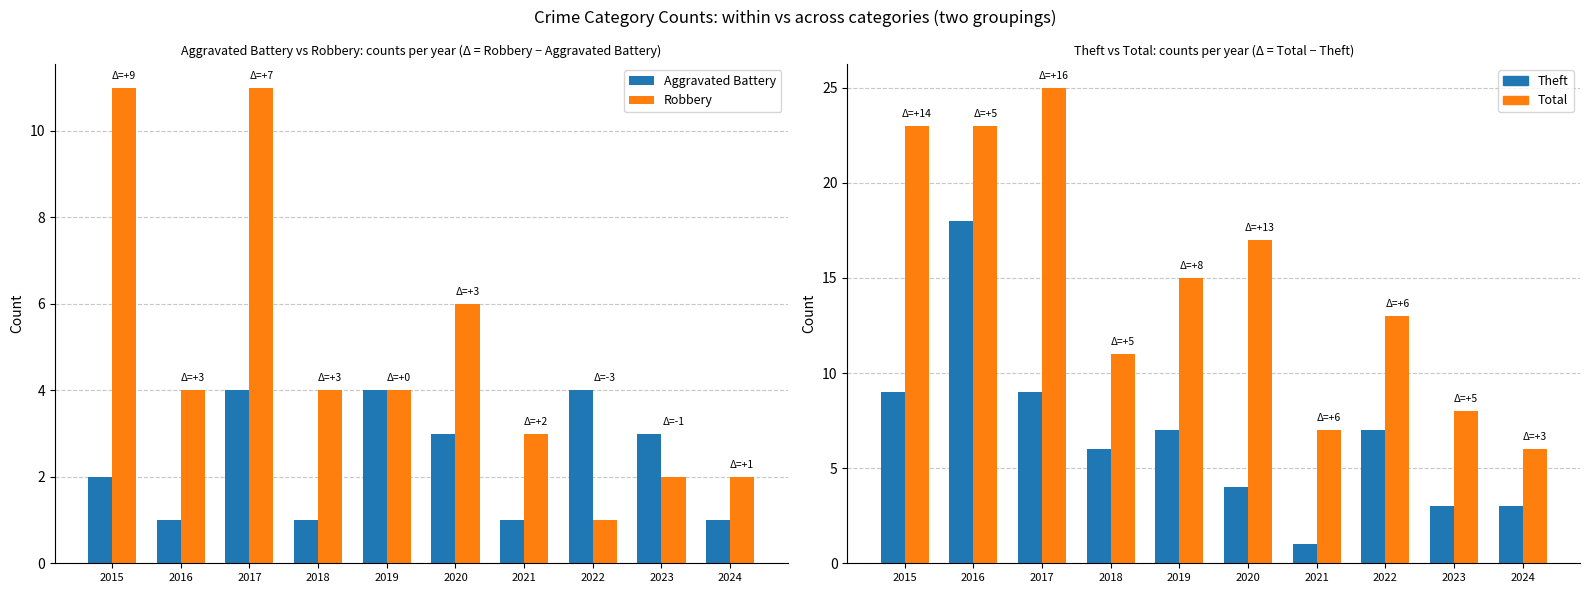

What are all the series names shown in the legend?

Aggravated Battery, Robbery, Theft, Total